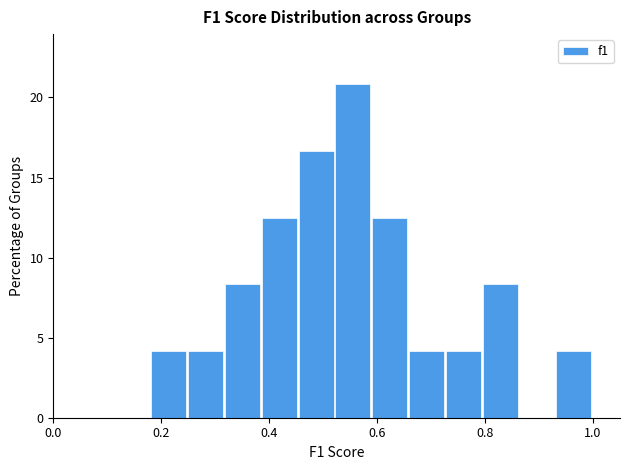

Around what value on the x-axis is the tallest bar? Give the approximate position of its centre, as read against the axis.

0.56